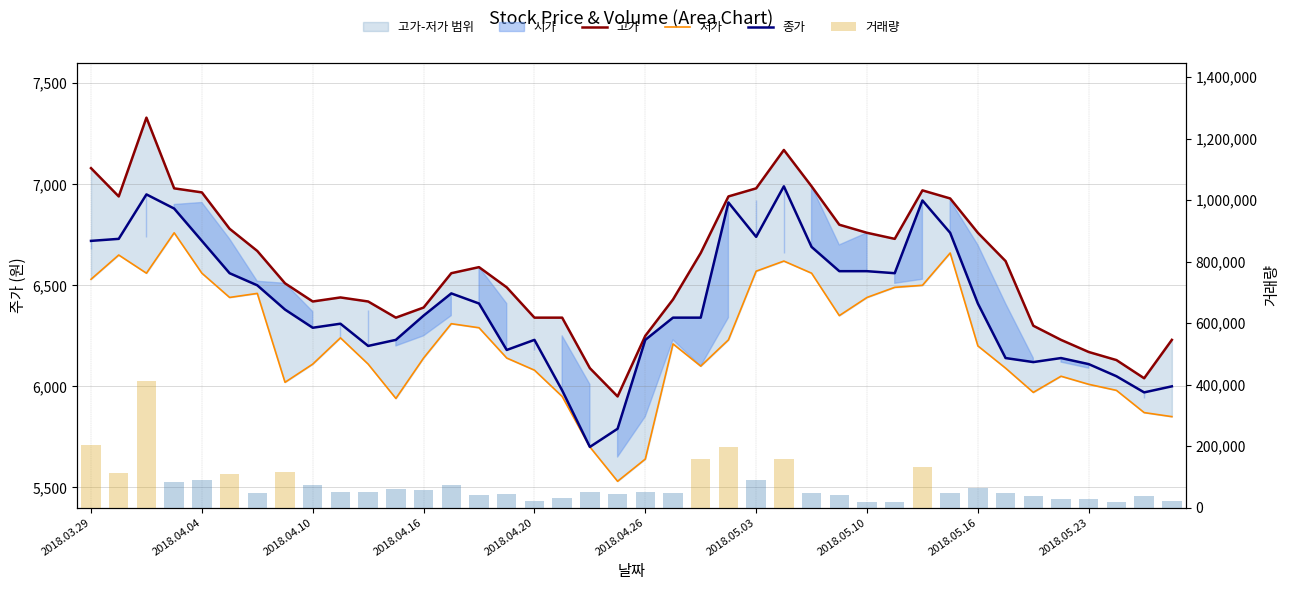

The value of 거래량 at 17 is 19814. True or false?

False